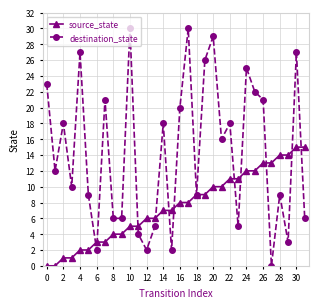

Does the chart display data point markers on the line(s)?

Yes